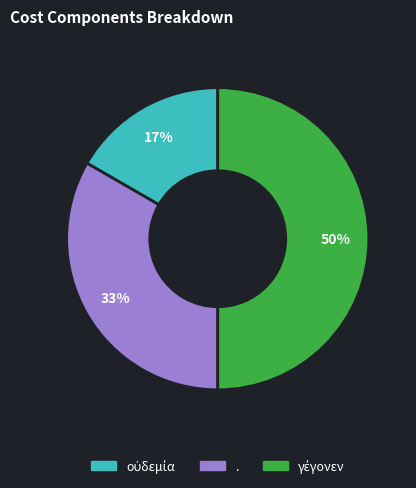

What percentage is the . slice, to the nearest percent?

33%